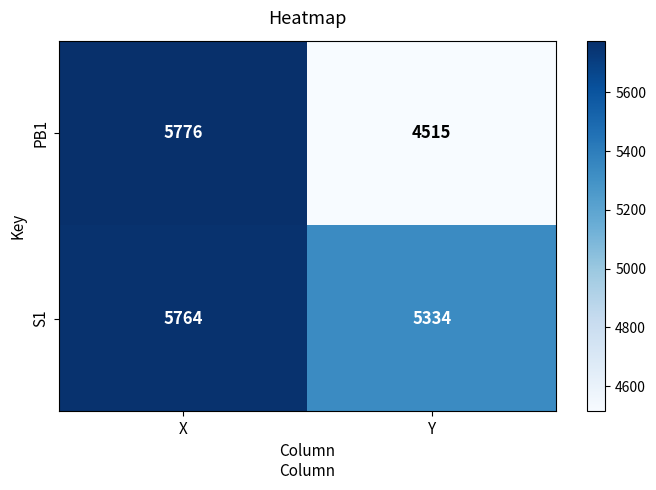

At which category is the sum across all series the highest?

X